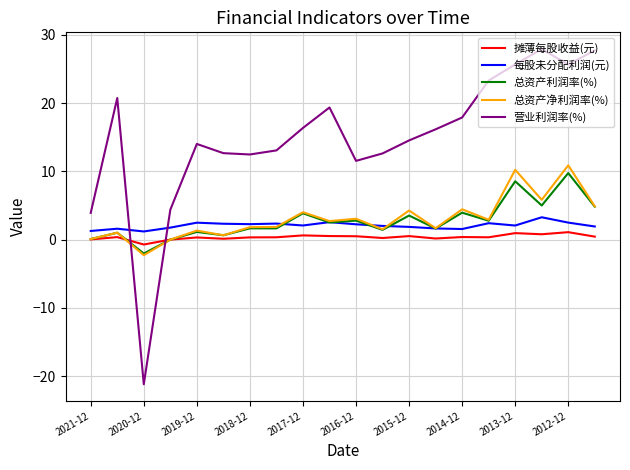

True or false: 总资产净利润率(%) and 营业利润率(%) cross at least once.

True